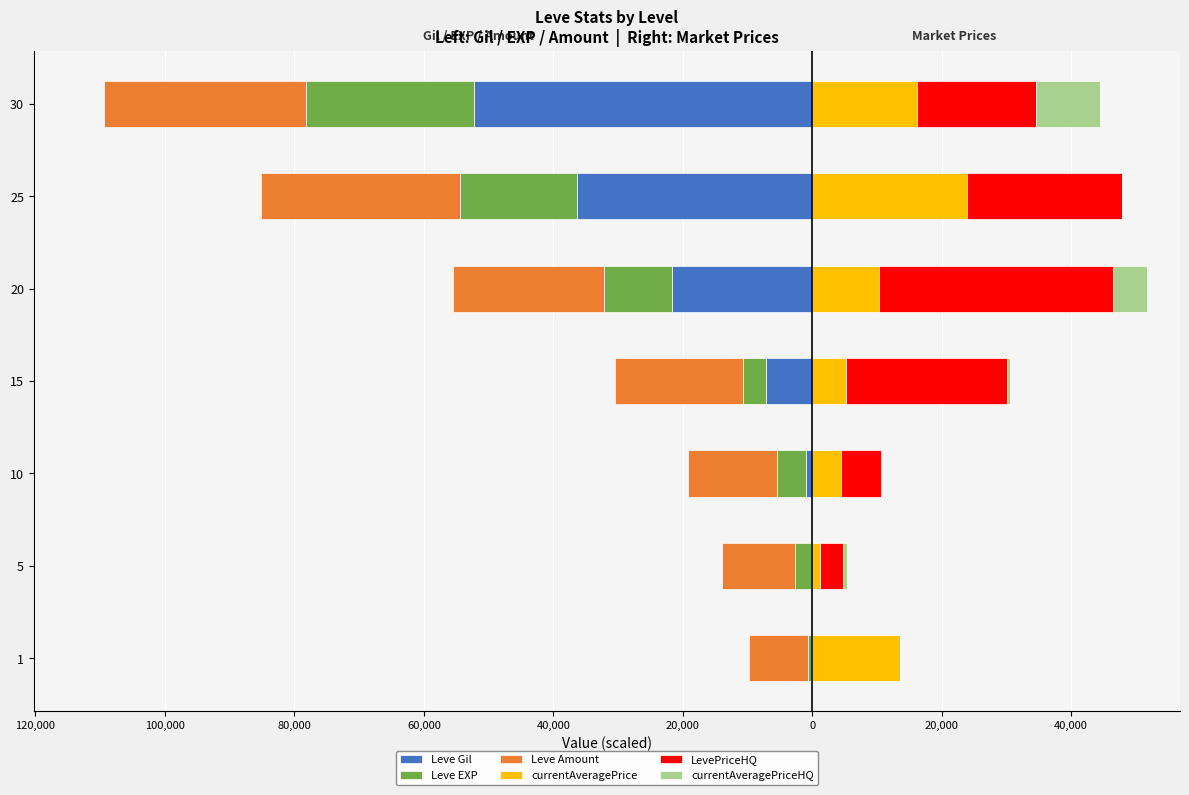

How many data points does each series have?

7